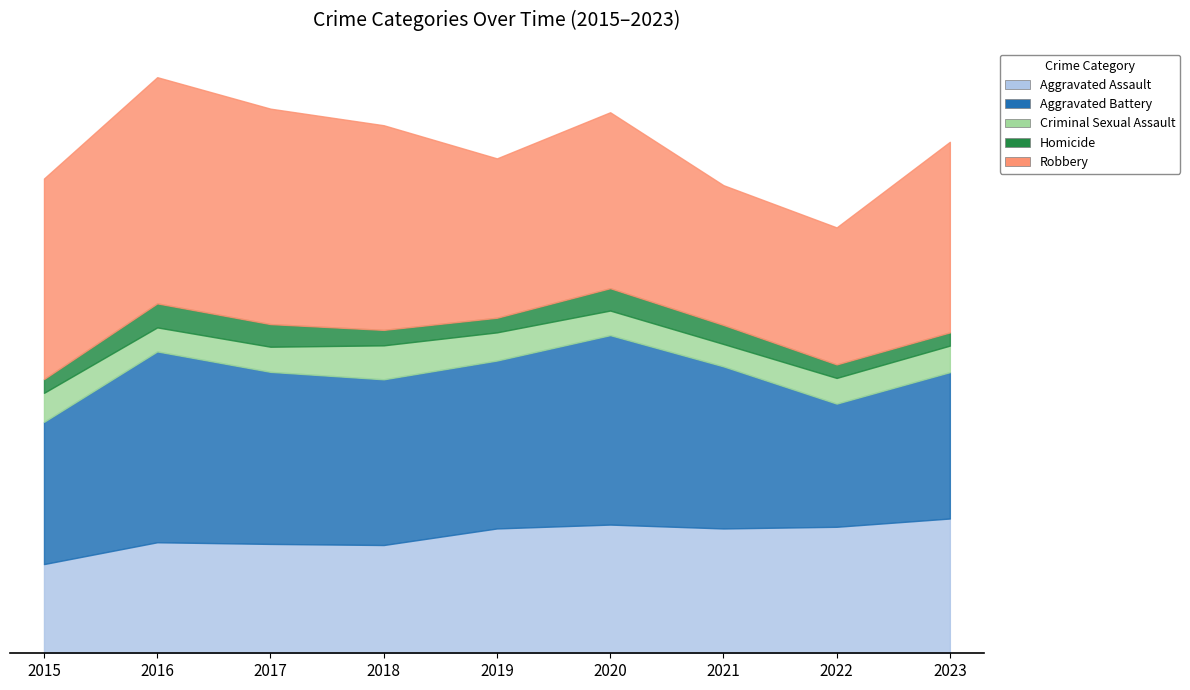

What is the sum of the Homicide values at 2022 and 2015?

99